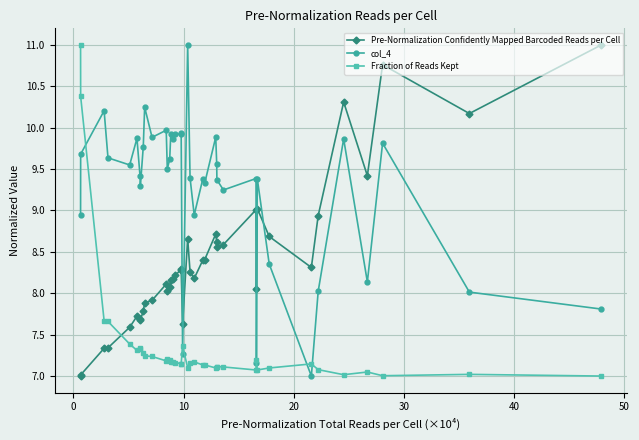

What is the difference between the maximum and minimum values in the Fraction of Reads Kept series?

4.0